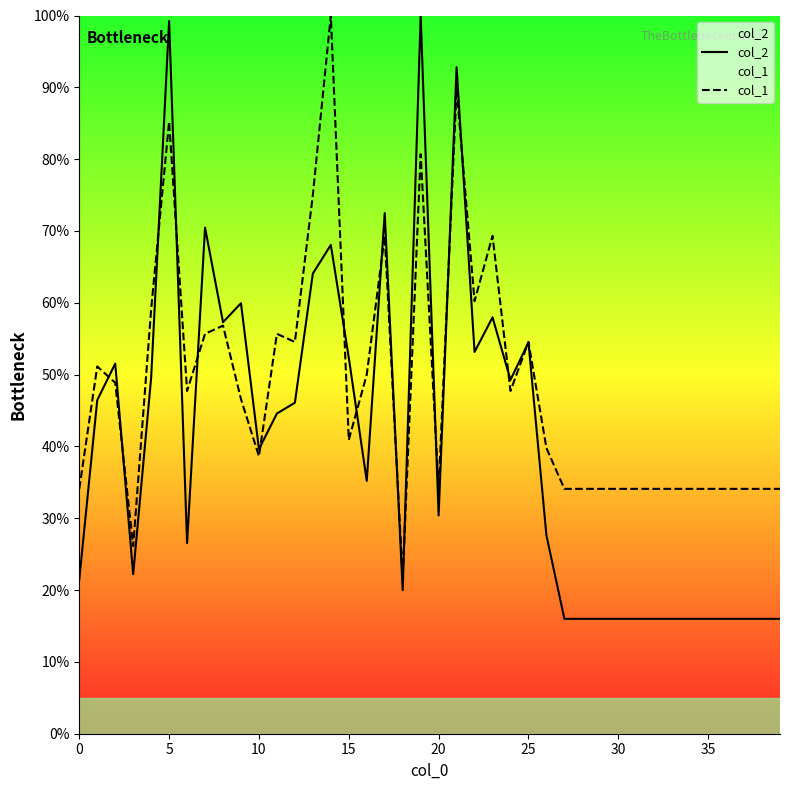

Which series has the widest spread of values?

col_2